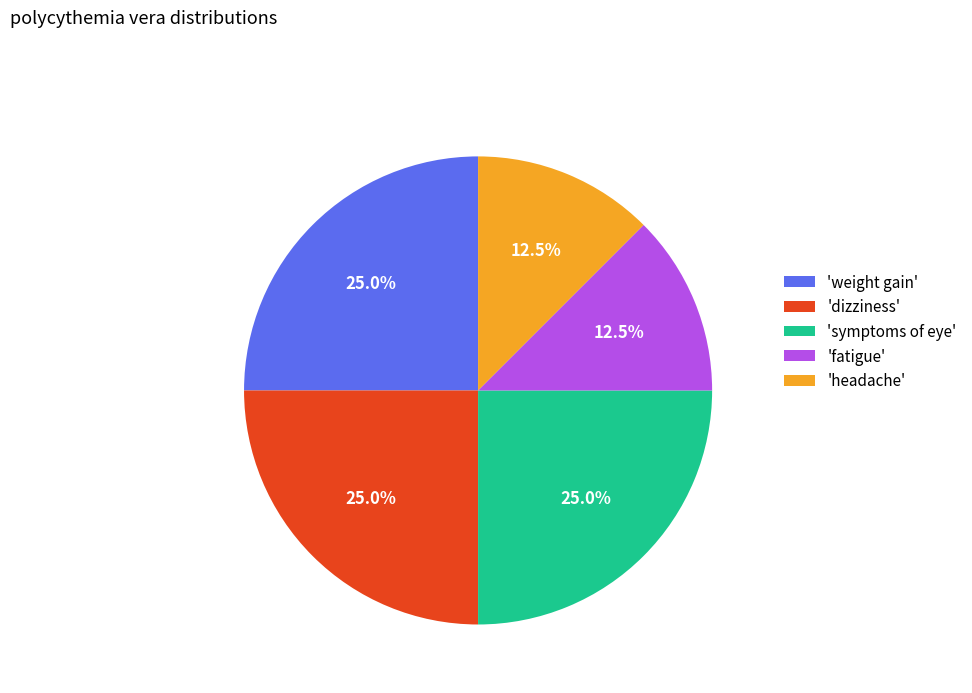

Count the number of slices in the pie.

5